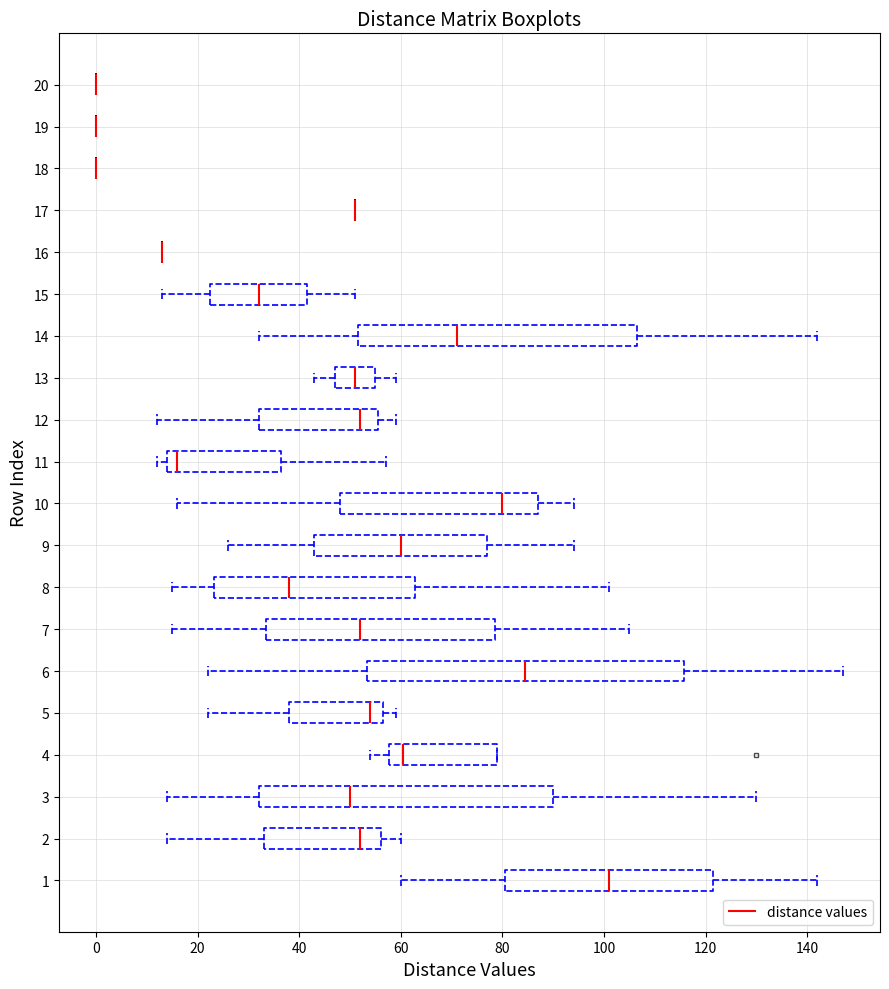

Reading bottom to top, transcribe this box plot: for each box, give where its median line is, the range the box spans, and where its two whiskers end, as read against the x-axis. The values are not printed on the chart, so give them approximately, as read against the axis.

1: median 102, box 80 to 122, whiskers 60 to 142
2: median 52, box 34 to 56, whiskers 14 to 60
3: median 50, box 32 to 90, whiskers 14 to 130
4: median 60, box 58 to 80, whiskers 54 to 80
5: median 54, box 38 to 56, whiskers 22 to 60
6: median 84, box 54 to 116, whiskers 22 to 148
7: median 52, box 34 to 78, whiskers 16 to 106
8: median 38, box 24 to 62, whiskers 16 to 102
9: median 60, box 44 to 78, whiskers 26 to 94
10: median 80, box 48 to 88, whiskers 16 to 94
11: median 16, box 14 to 36, whiskers 12 to 58
12: median 52, box 32 to 56, whiskers 12 to 60
13: median 52, box 48 to 56, whiskers 44 to 60
14: median 72, box 52 to 106, whiskers 32 to 142
15: median 32, box 22 to 42, whiskers 14 to 52
16: box collapsed to a line at 14, whiskers 14 to 14
17: box collapsed to a line at 52, whiskers 52 to 52
18: box collapsed to a line at 0, whiskers 0 to 0
19: box collapsed to a line at 0, whiskers 0 to 0
20: box collapsed to a line at 0, whiskers 0 to 0